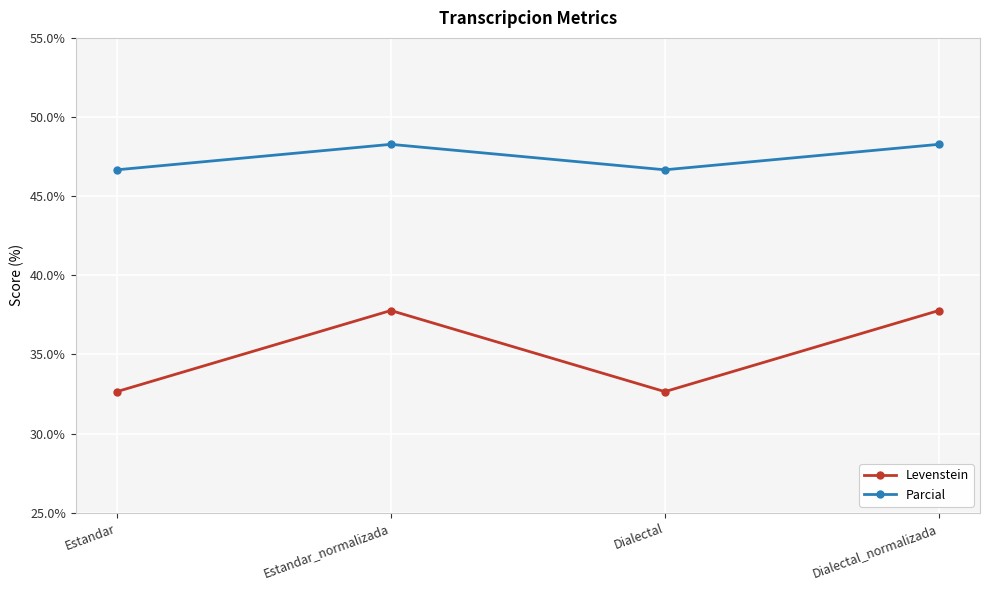

What is the minimum value shown in the chart?

32.7